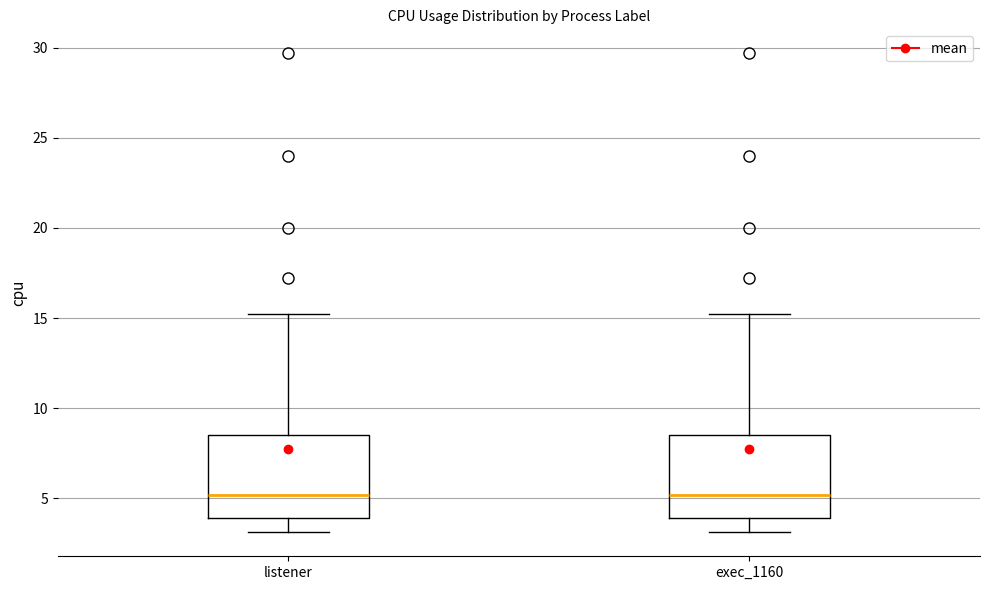

Reading left to right, read every box against the y-axis: the position of its median line, the range the box covers, and the ends of its whiskers. The values are not printed on the chart, so give them approximately, as read against the axis.

listener: median 5.0, box 4.0 to 8.5, whiskers 3.0 to 15.0
exec_1160: median 5.0, box 4.0 to 8.5, whiskers 3.0 to 15.0